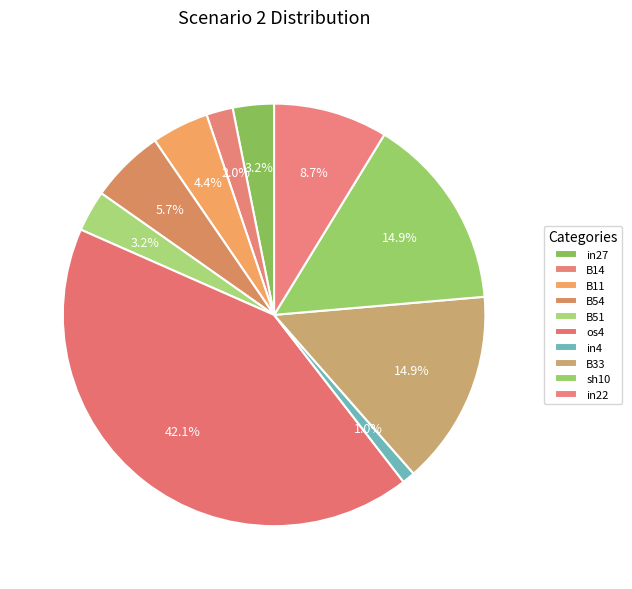

True or false: in22 accounts for 18% of the total.

False